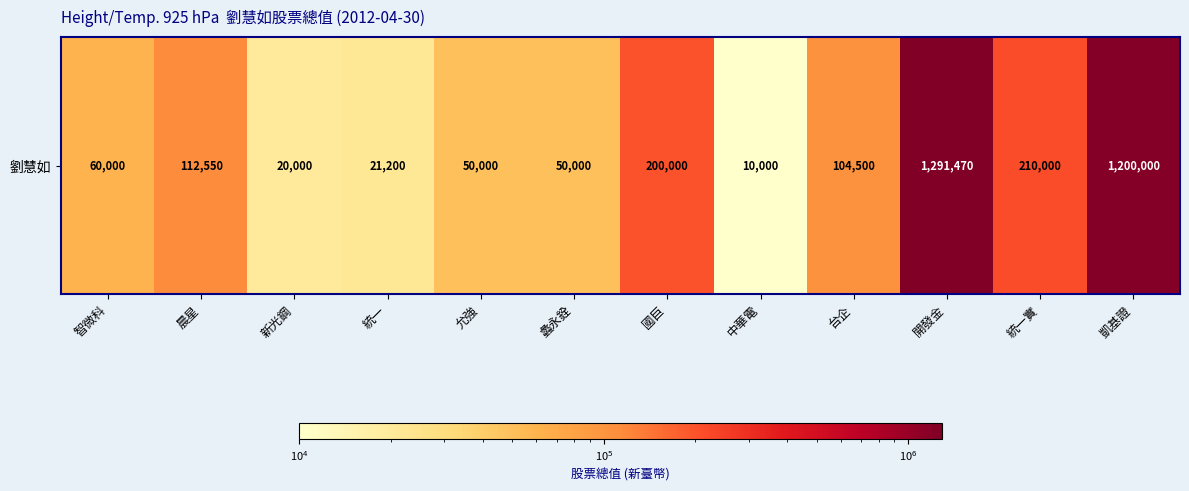

Rank the categories by value from highest to lowest.

開發金, 凱基證, 統一實, 國巨, 晨星, 台企, 智微科, 允強, 蠡永銓, 統一, 新光鋼, 中華電